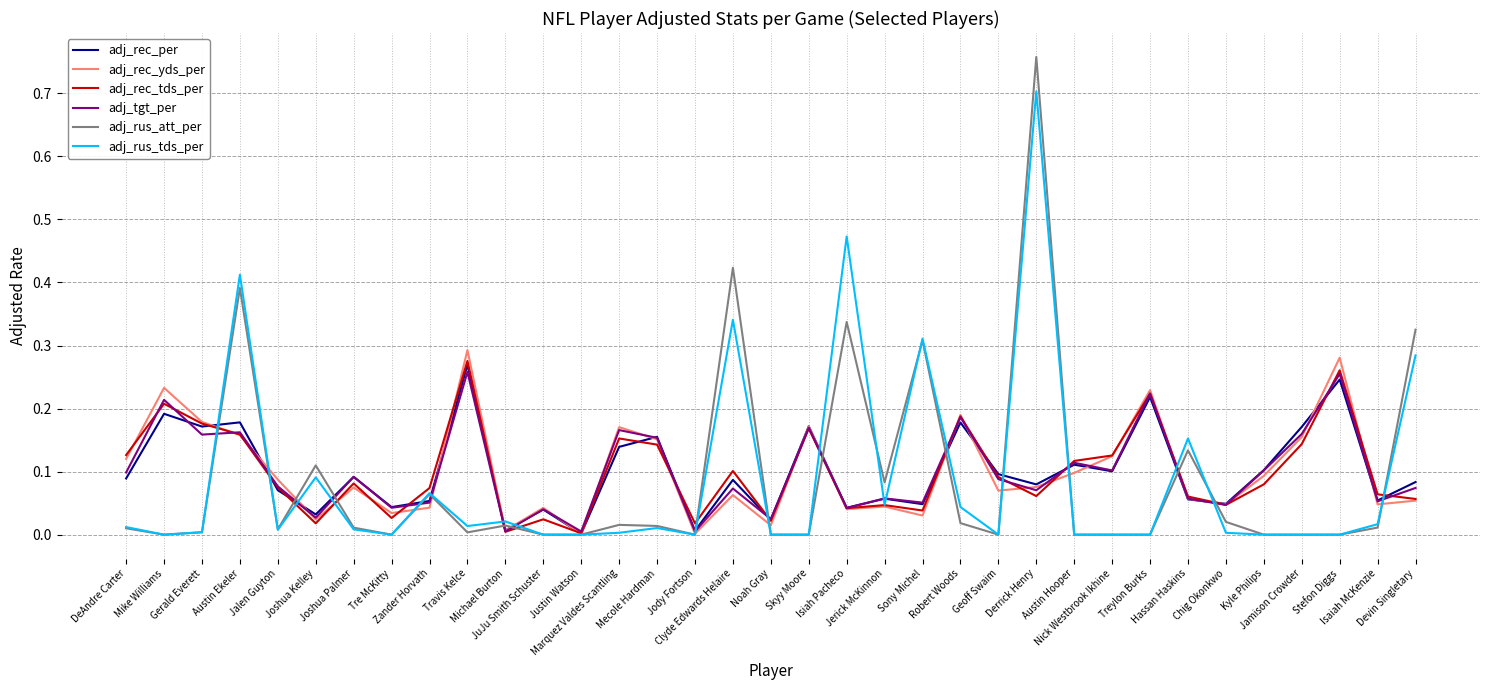

What are all the series names shown in the legend?

adj_rec_per, adj_rec_yds_per, adj_rec_tds_per, adj_tgt_per, adj_rus_att_per, adj_rus_tds_per